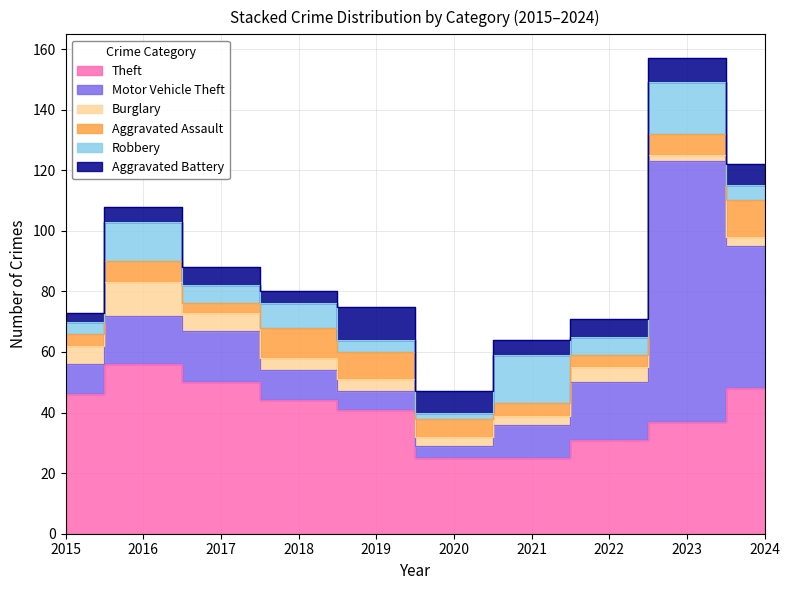

How many interior local peaks does the Aggravated Battery series have?

3